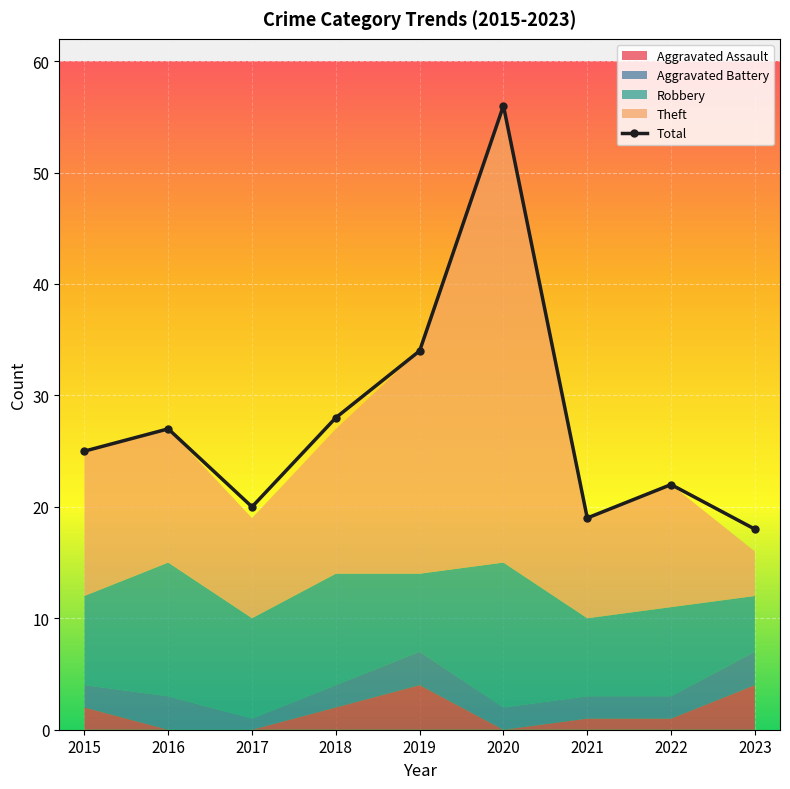

Where is the first local minimum for Total?

2017